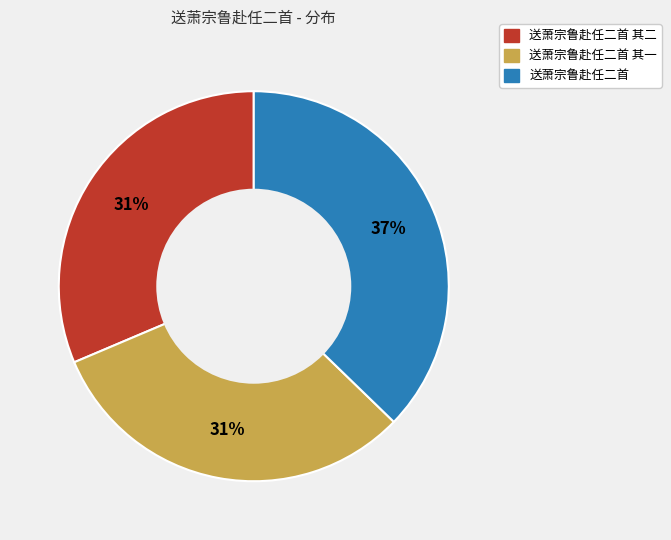

To the nearest percent, what is the average slice percentage?

33%